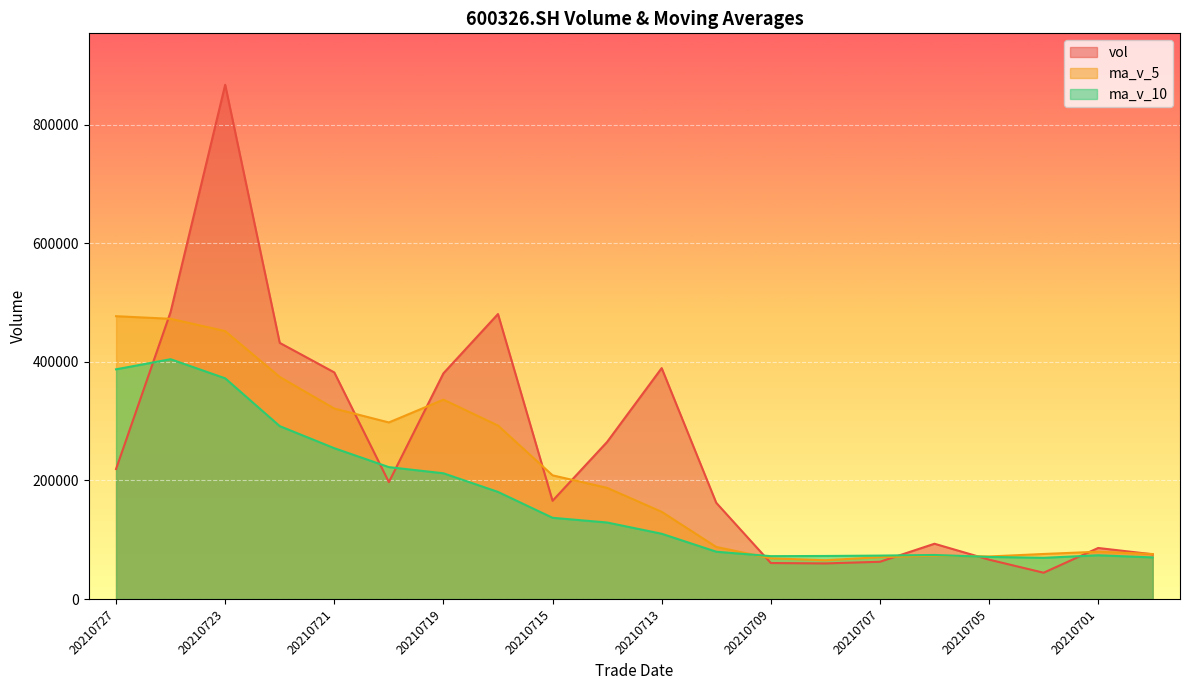

What are all the series names shown in the legend?

vol, ma_v_5, ma_v_10